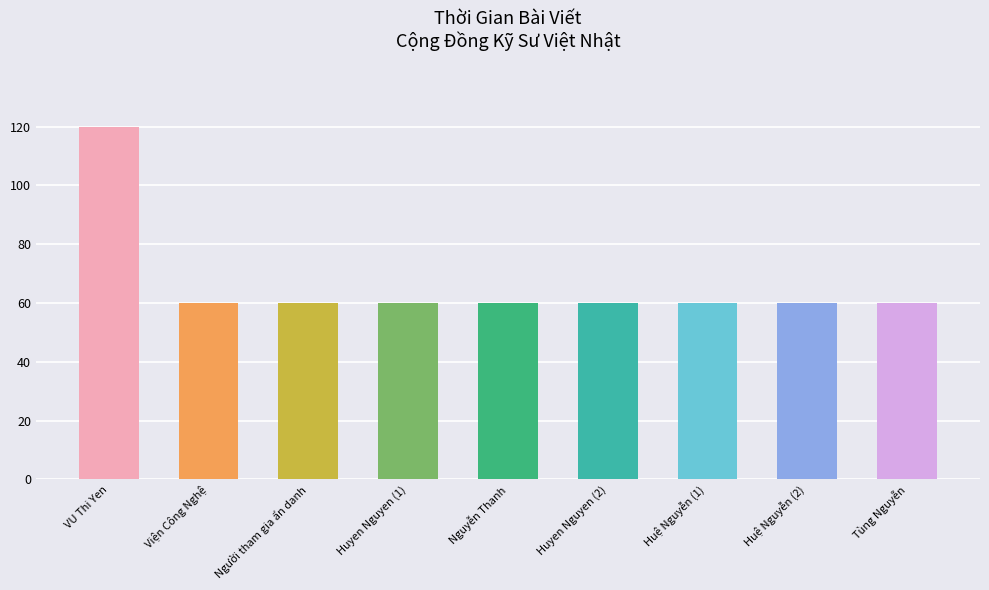

True or false: the data shows 60 at Huệ Nguyễn (2).

True